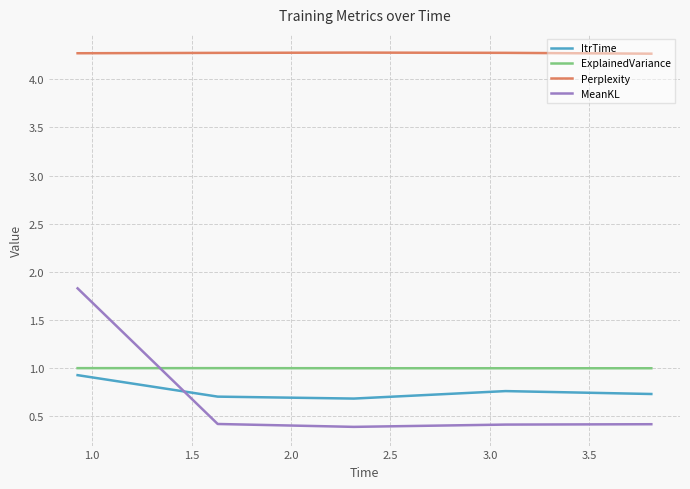

Which series has the largest total across all categories?

Perplexity